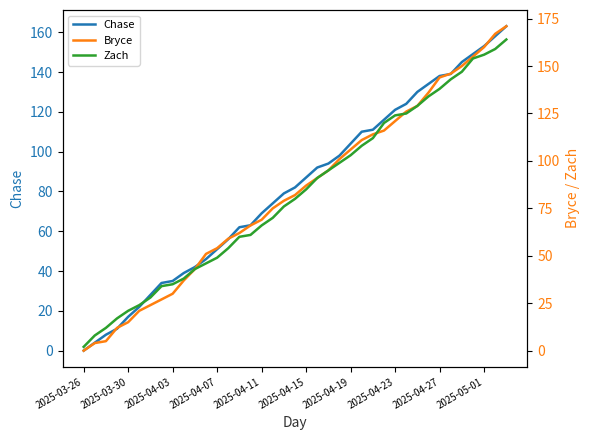

The Chase series shows 37 at 2025-04-23. True or false?

False